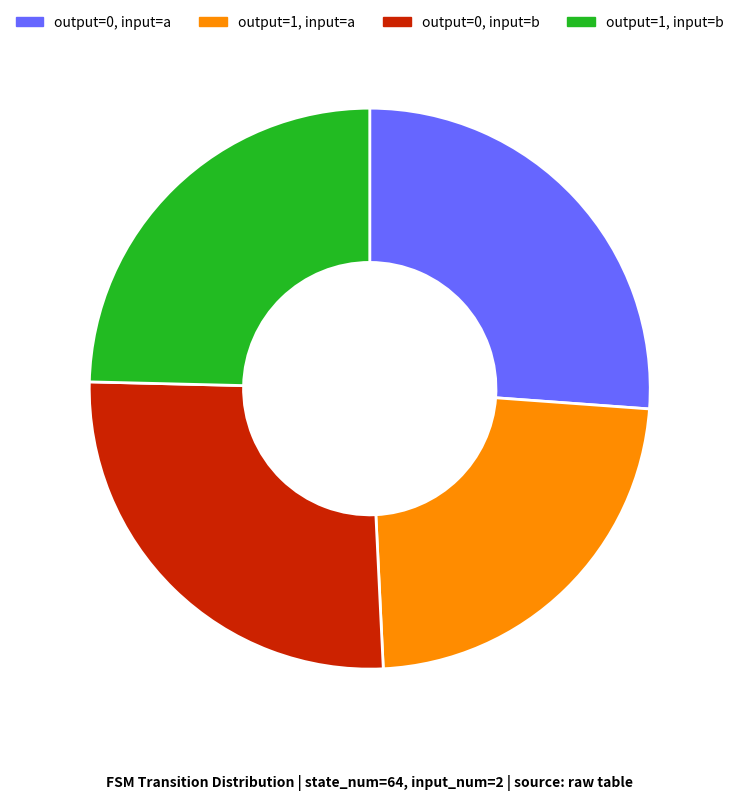

The output=1, input=a slice represents 13% of the pie. True or false?

False